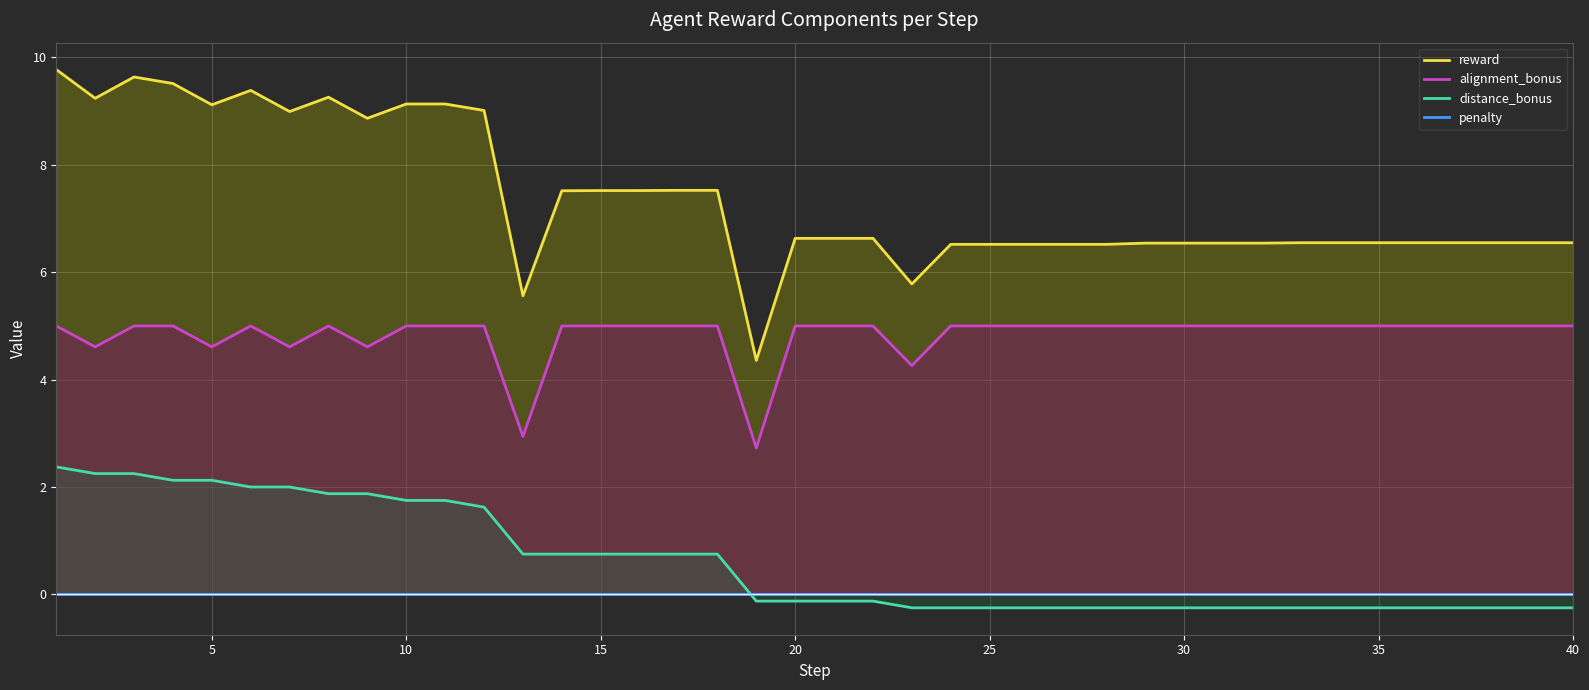

What are all the series names shown in the legend?

reward, alignment_bonus, distance_bonus, penalty